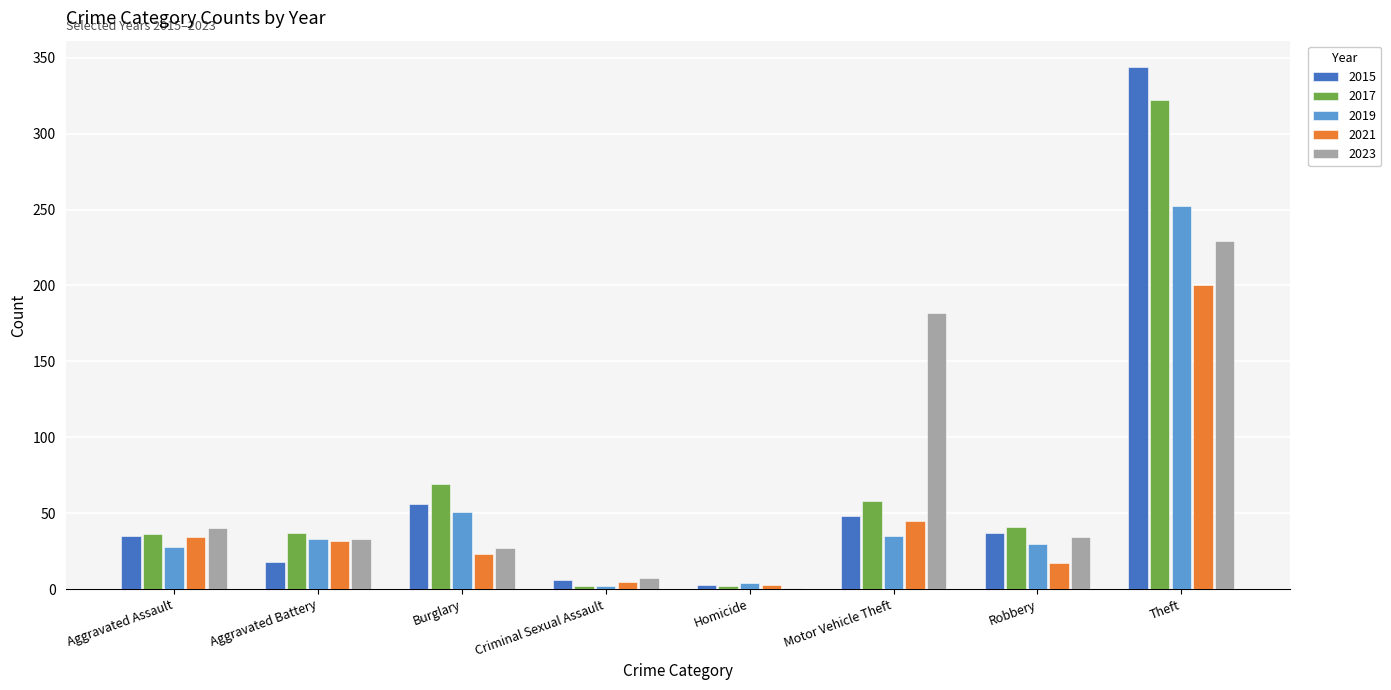

What is the average value of the 2017 series?

71